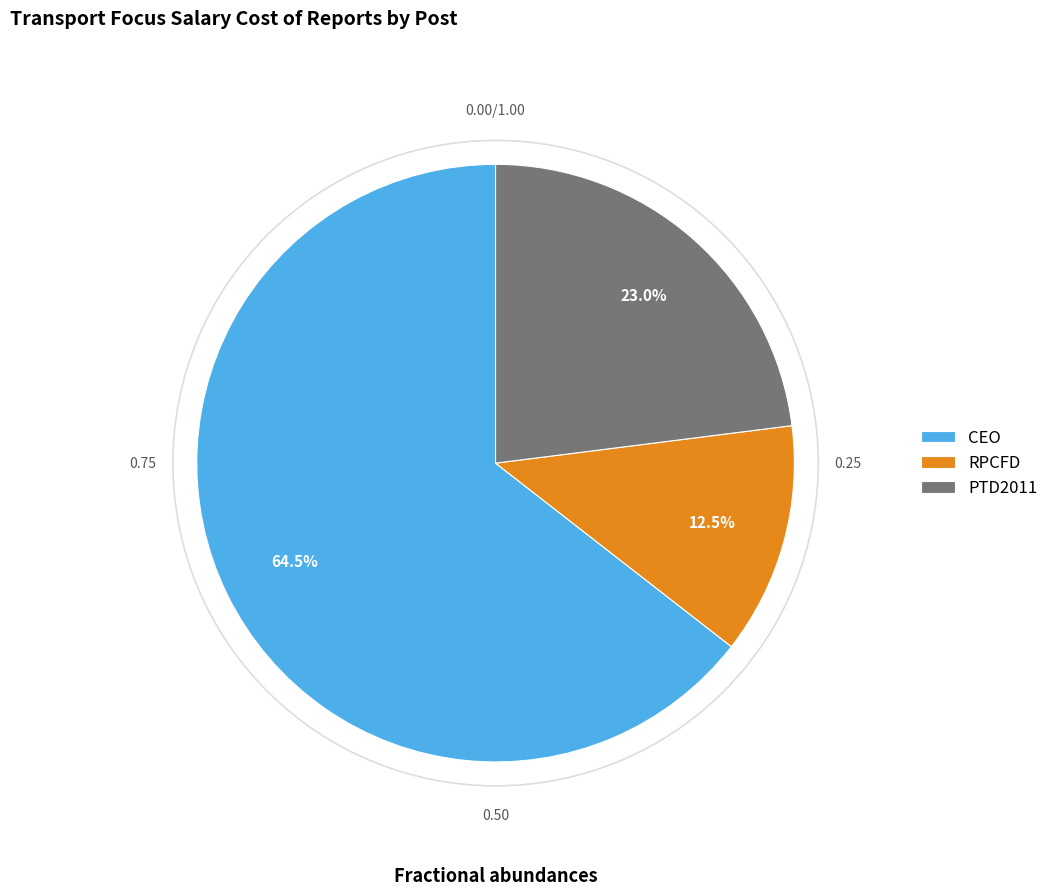

To the nearest percent, what is the difference between the largest and smallest slice percentages?

52%